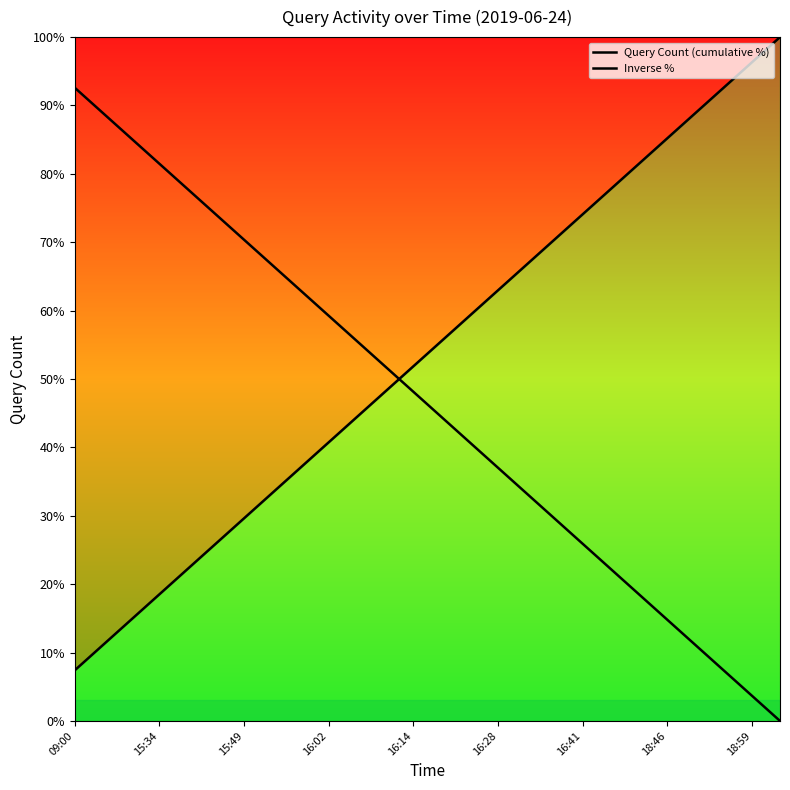

Is this an area chart (filled region under the line)?

No